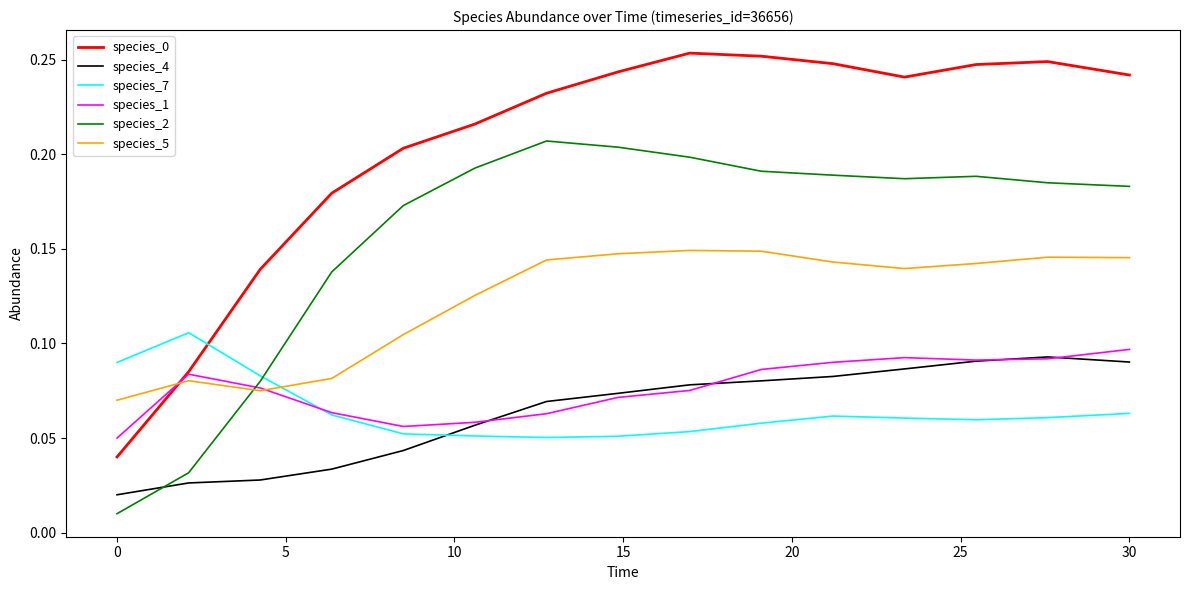

True or false: species_0 and species_5 intersect in this chart.

True